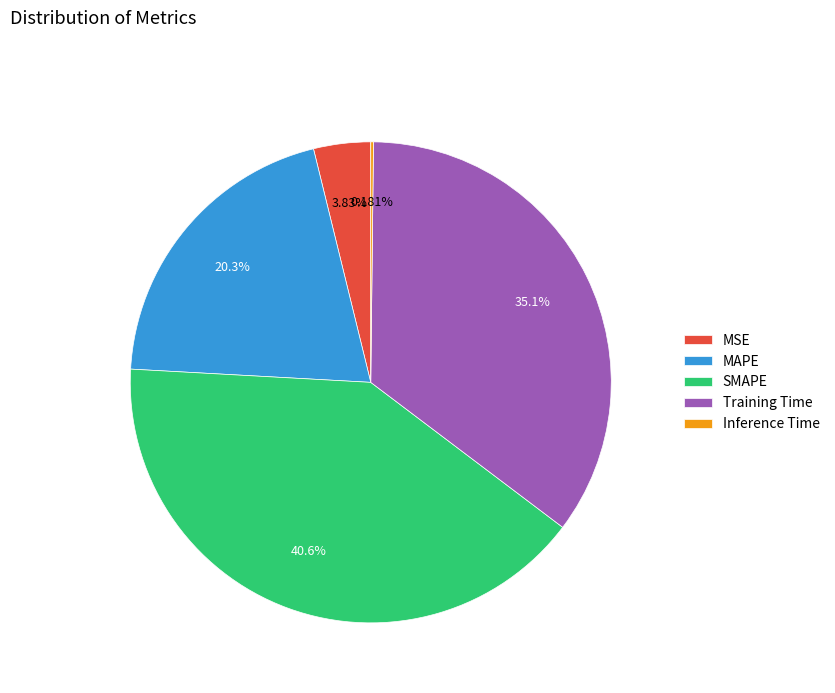

Approximately how many times larger is the value at MSE compared to MAPE?

0.2